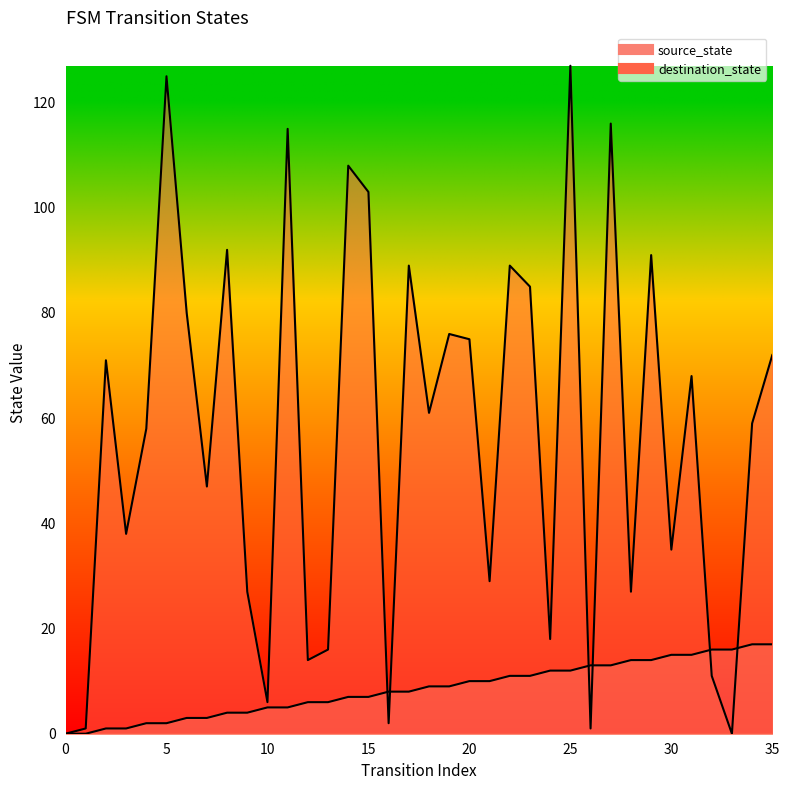

What is the difference between the destination_state values at 34 and 1?

58